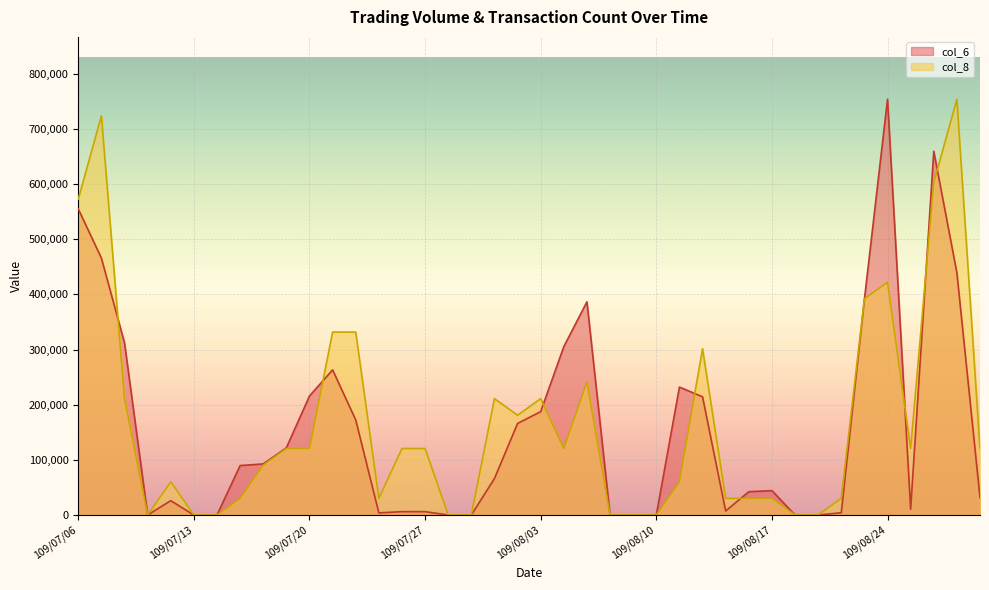

What is the total value across all series at 109/08/21?

783000.4